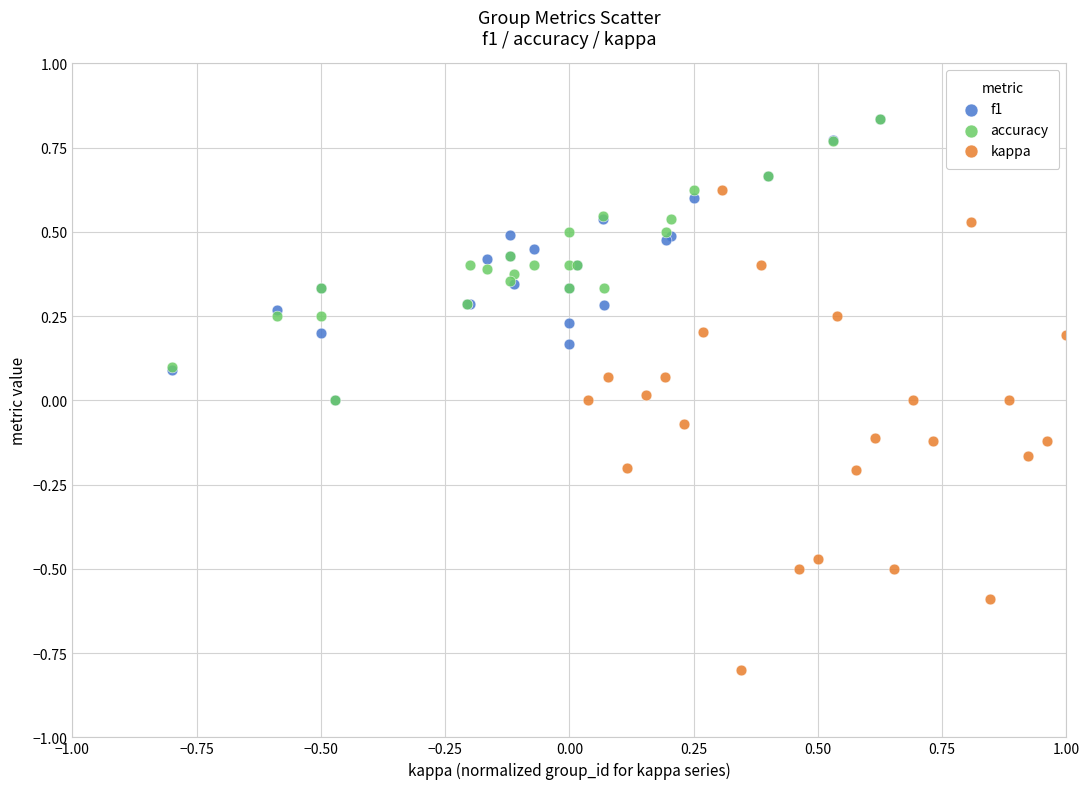

What are all the series names shown in the legend?

f1, accuracy, kappa